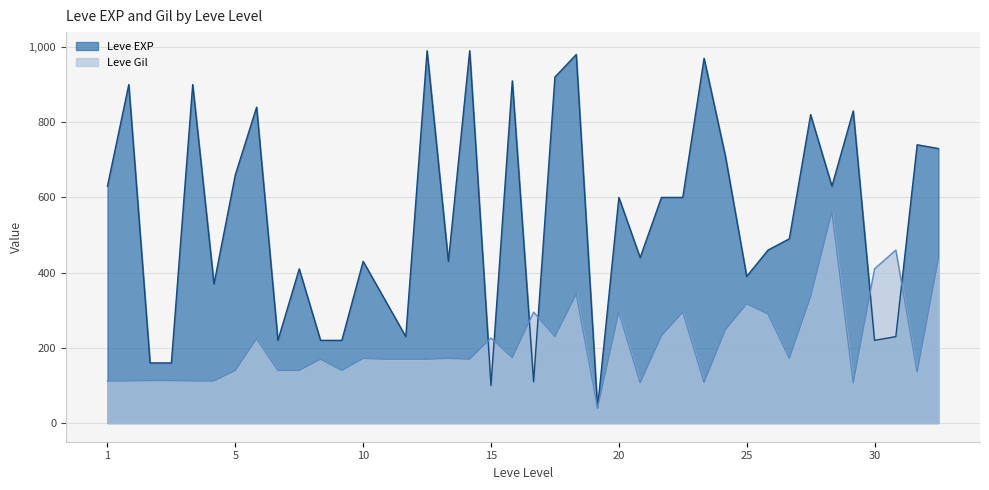

How many data points in Leve Gil are above 172?

17